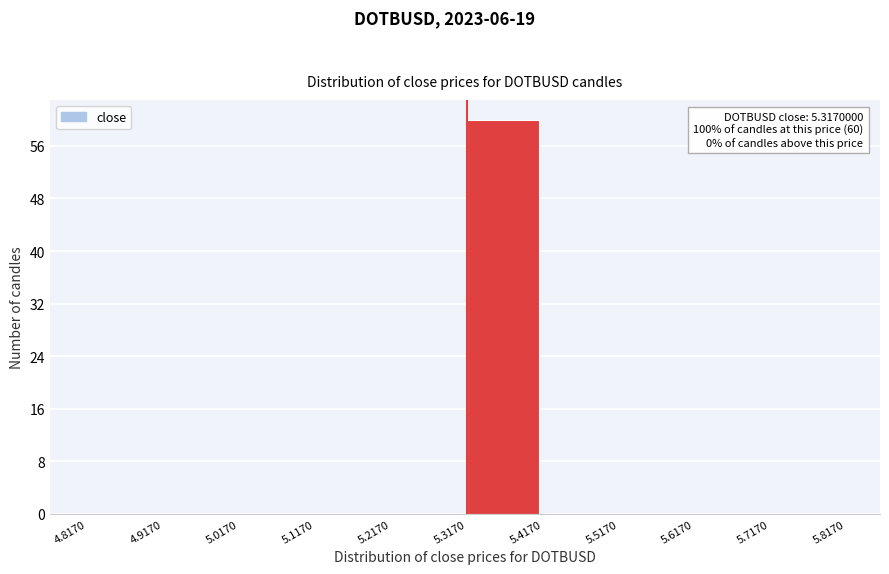

Which range on the x-axis has the tallest bar?

5.3170 to 5.4170